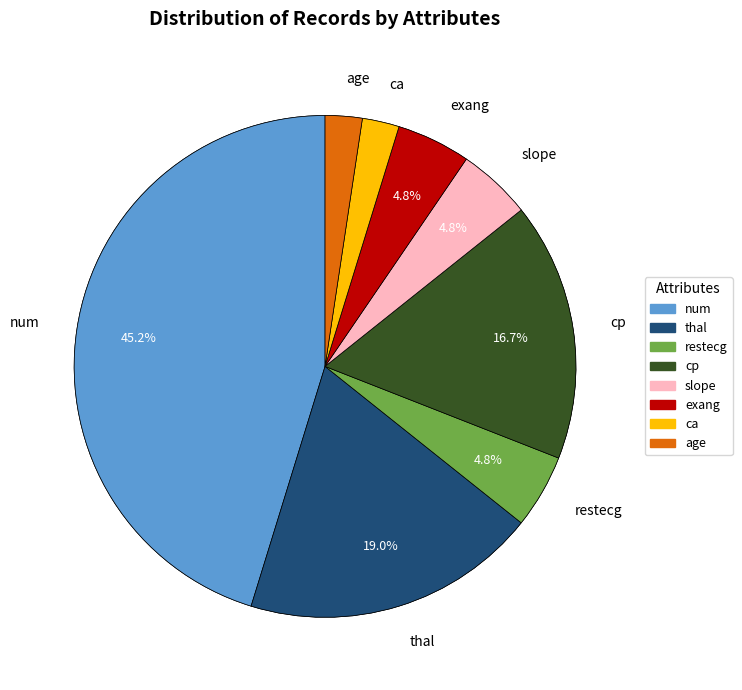

How many segments does this pie chart have?

8